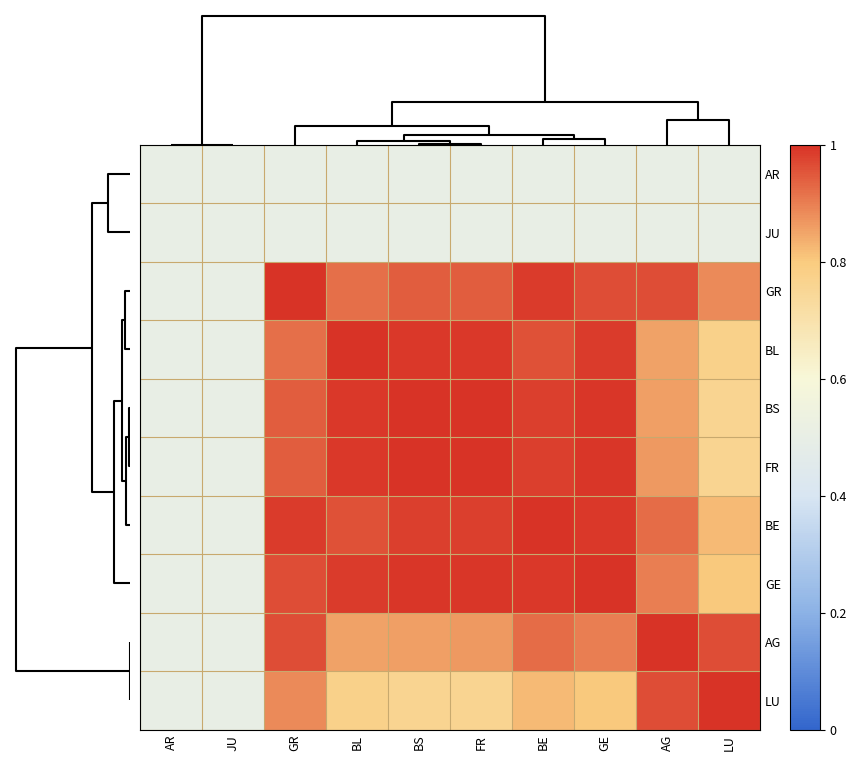

At which category is the sum across all series the highest?

BE